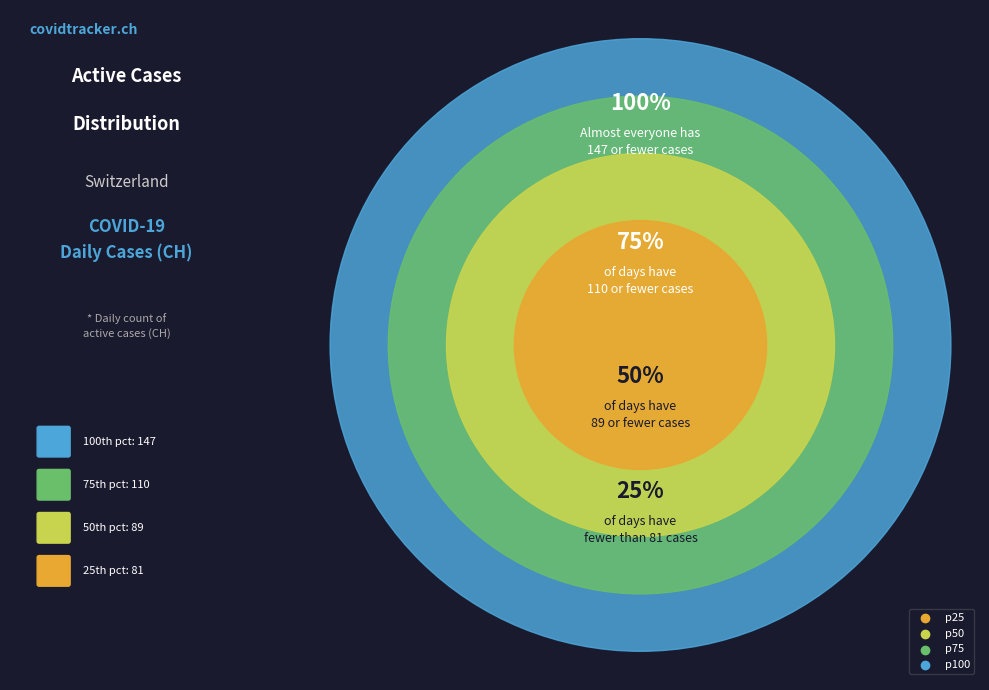

True or false: 2020-06-03 accounts for 3% of the total.

True